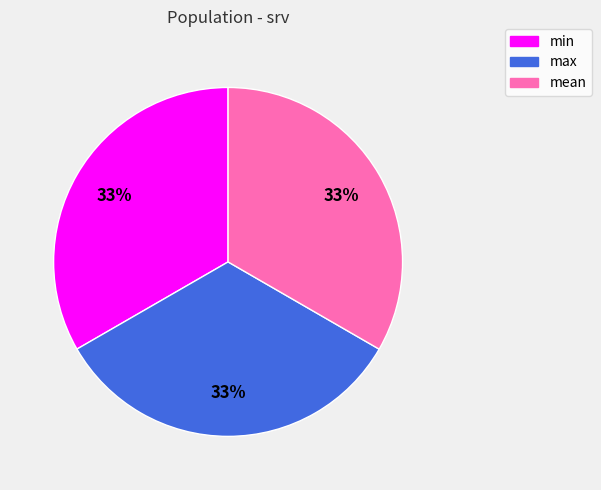

To the nearest percent, what is the average slice percentage?

33%